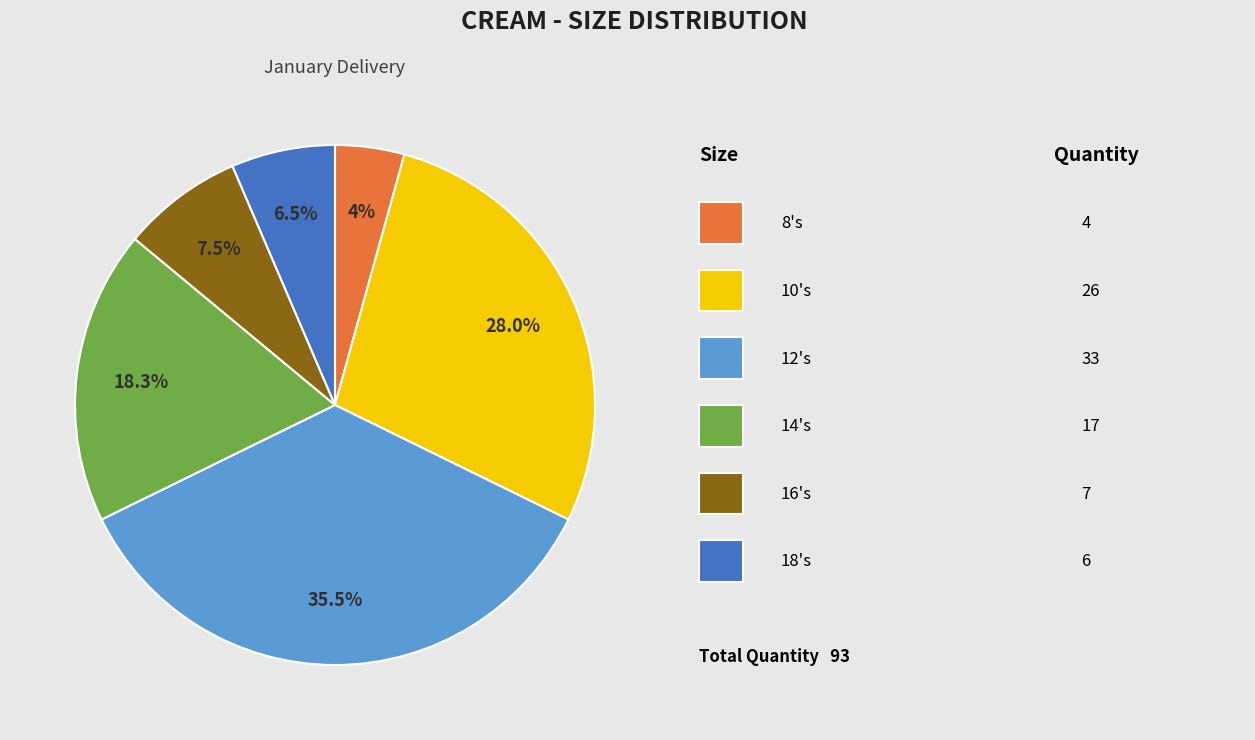

Does any single category account for the majority?

No